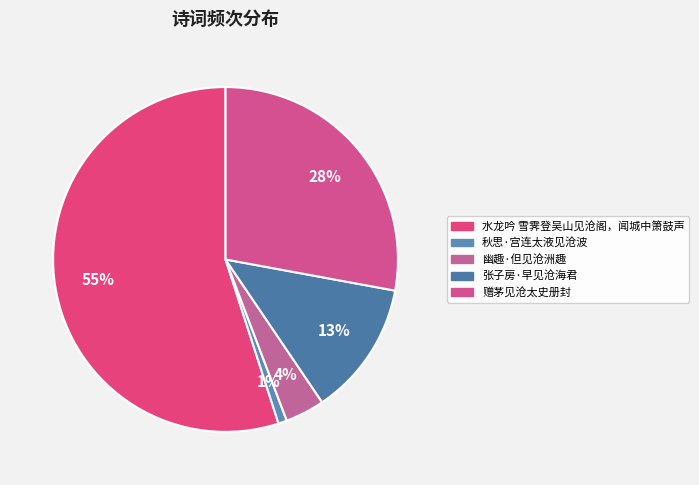

What percentage is the 张子房·早见沧海君 slice, to the nearest percent?

13%